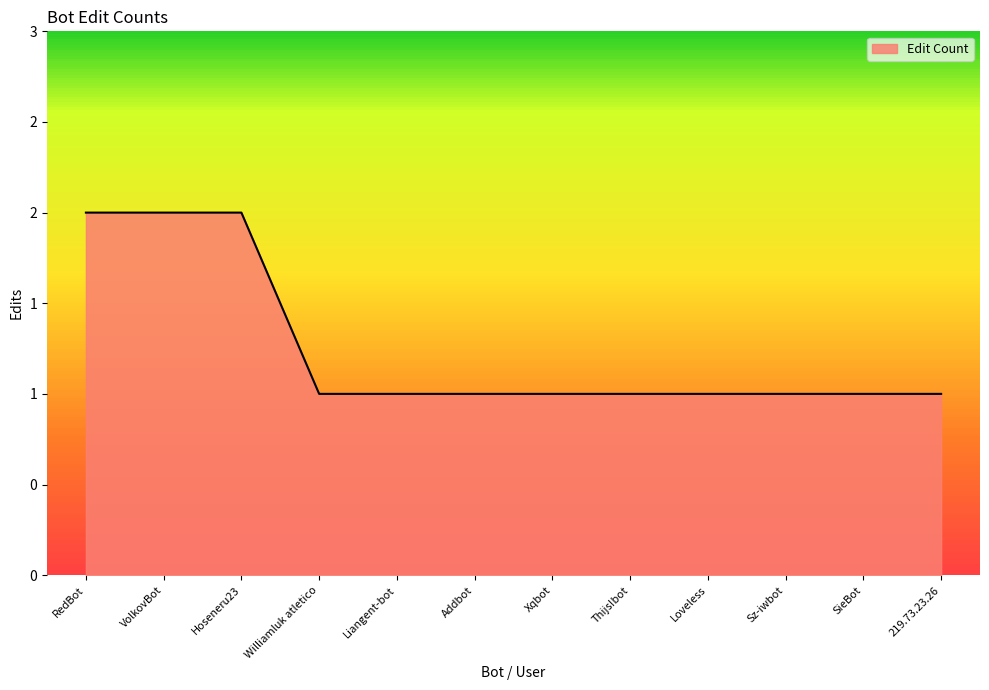

At which category does the chart reach its peak across all series?

RedBot